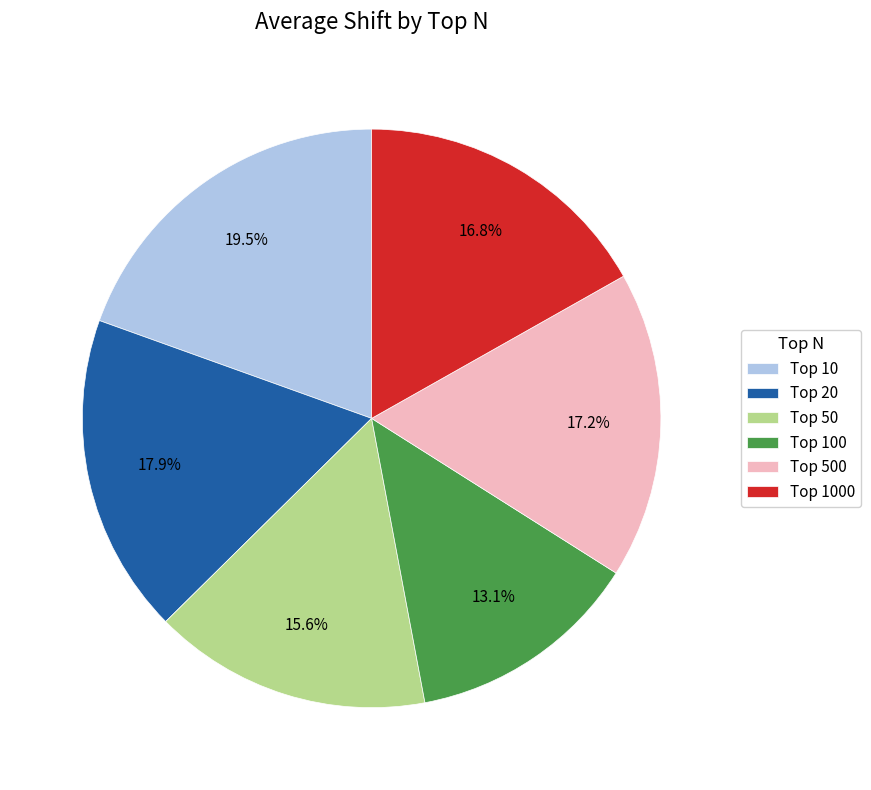

How many slices are in this pie chart?

6